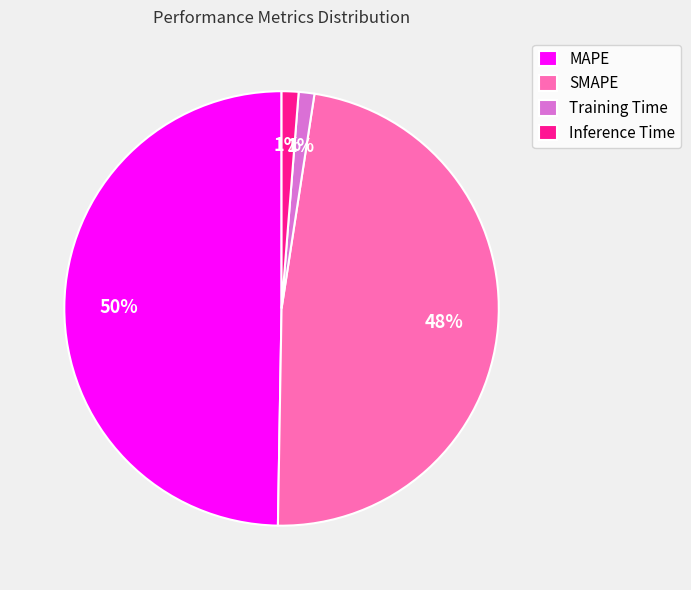

Count the number of slices in the pie.

4